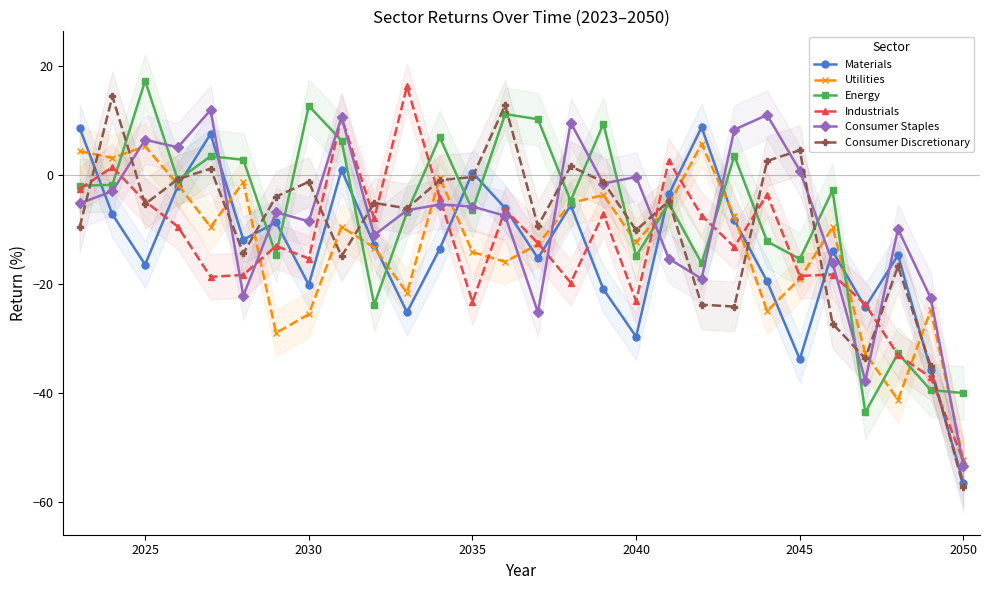

Reading left to right, what are all the values shown in this chart?

Materials: 8.7	-7.2	-16.4	-2.0	7.6	-11.8	-8.6	-20.1	1.0	-12.7	-25.1	-13.5	0.5	-6.0	-15.2	-5.5	-20.9	-29.6	-3.5	8.8	-8.2	-19.4	-33.8	-13.9	-24.2	-14.6	-35.7	-56.4
Utilities: 4.4	3.2	5.3	-1.7	-9.5	-1.3	-28.9	-25.5	-9.4	-13.2	-21.5	-0.5	-14.1	-15.9	-12.7	-5.1	-3.6	-12.3	-5.4	5.7	-7.5	-24.9	-19.0	-9.5	-32.7	-41.2	-24.7	-52.2
Energy: -1.9	-1.7	17.3	-0.8	3.5	2.9	-14.6	12.7	6.4	-23.8	-6.8	7.0	-6.4	11.2	10.3	-4.7	9.5	-14.8	-5.1	-16.1	3.6	-12.1	-15.4	-2.8	-43.5	-32.7	-39.4	-39.9
Industrials: -2.5	1.5	-4.8	-9.4	-18.6	-18.3	-13.0	-15.3	10.7	-7.9	16.3	-4.1	-23.3	-6.3	-12.4	-19.7	-7.1	-23.1	2.7	-7.4	-13.1	-3.5	-18.5	-18.2	-23.7	-33.0	-37.1	-52.5
Consumer Staples: -5.2	-2.9	6.5	5.1	12.0	-22.1	-6.8	-8.4	10.7	-10.9	-6.4	-5.4	-5.7	-7.4	-25.1	9.7	-1.5	-0.3	-15.3	-19.0	8.4	11.1	0.9	-16.0	-37.7	-9.9	-22.5	-53.3
Consumer Discretionary: -9.5	14.5	-5.3	-0.7	1.2	-14.3	-3.9	-1.2	-14.9	-5.1	-6.1	-0.9	-0.3	12.9	-9.3	1.7	-1.2	-10.1	-4.7	-23.7	-24.1	2.6	4.6	-27.2	-33.6	-16.7	-35.0	-57.2